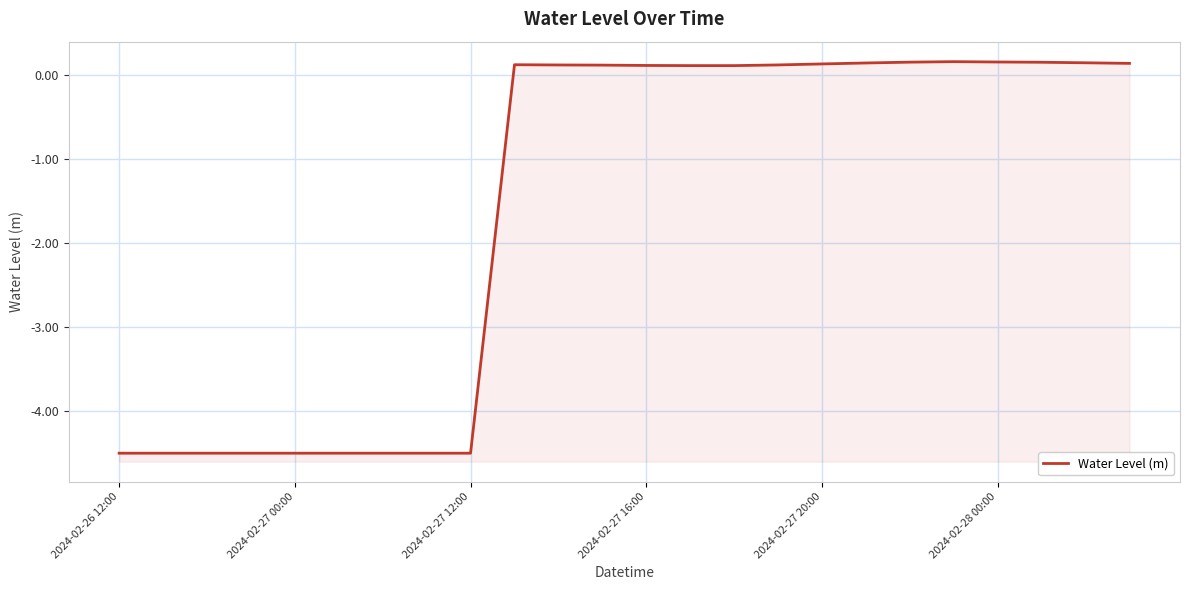

True or false: there are more than 0 points higher than both neighbors.

True